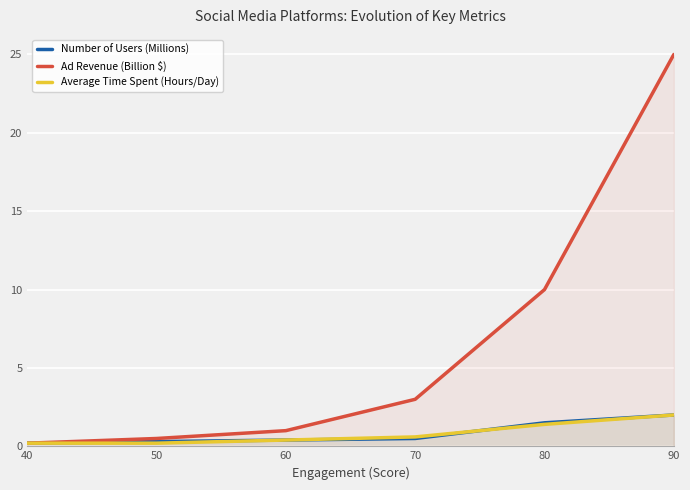

Which series has the largest total across all categories?

Ad Revenue (Billion $)